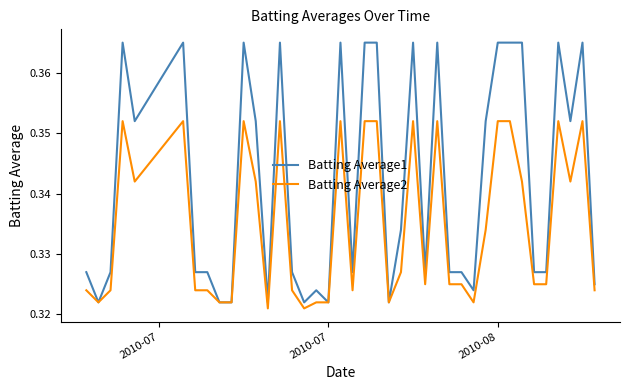

Which series has the largest total across all categories?

Batting Average1